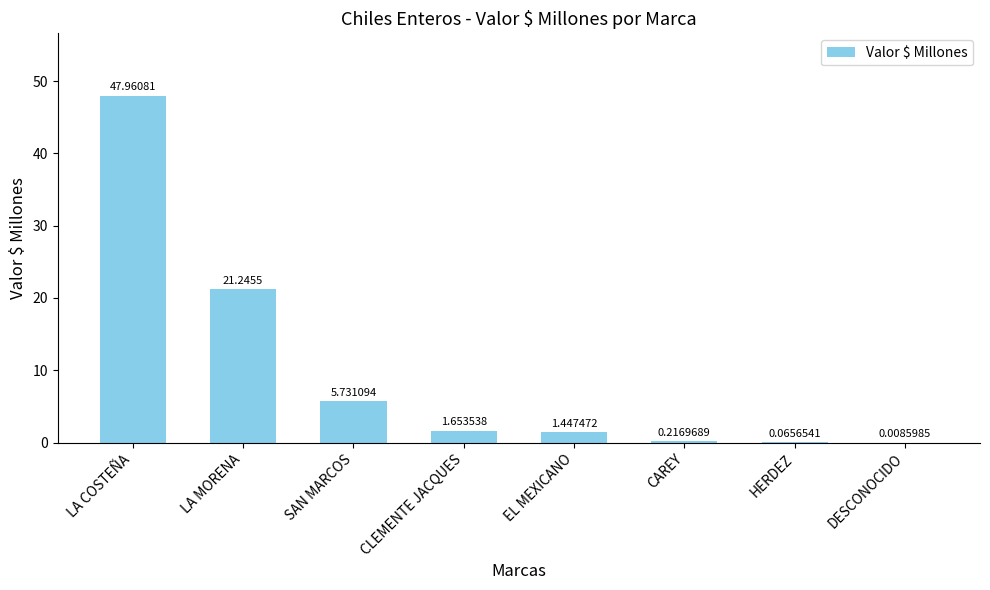

Are the bars horizontal?

No